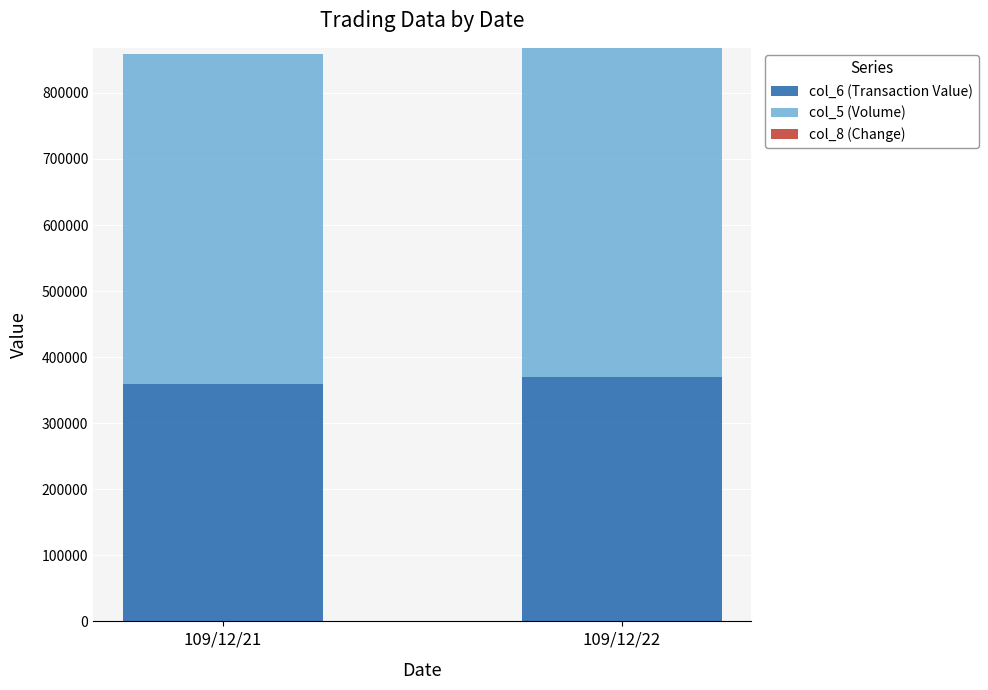

Are the bars grouped side by side (vs. stacked)?

No